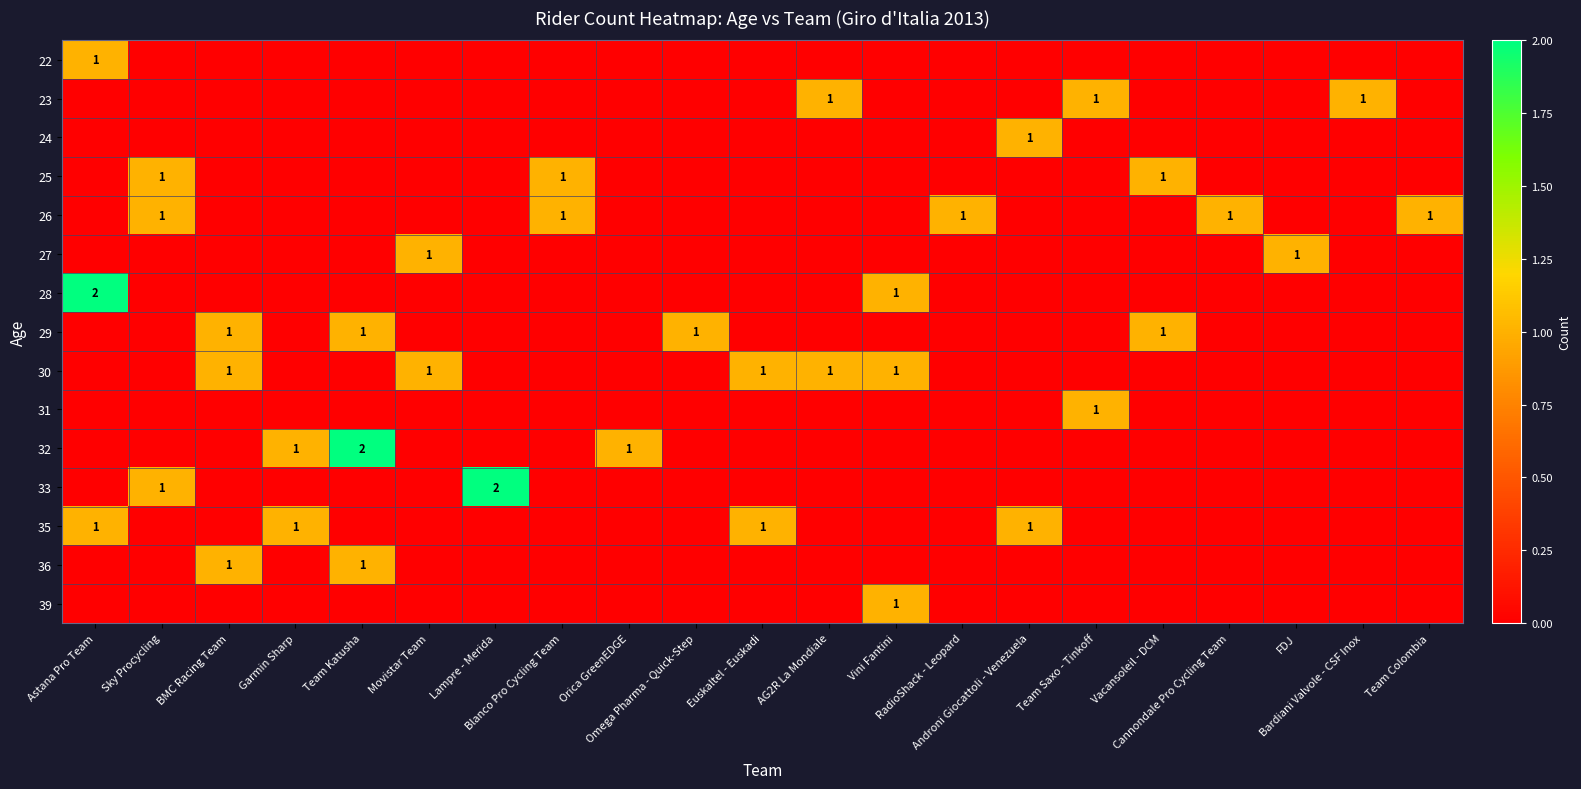

At which label is 26 closest to 0?

Astana Pro Team